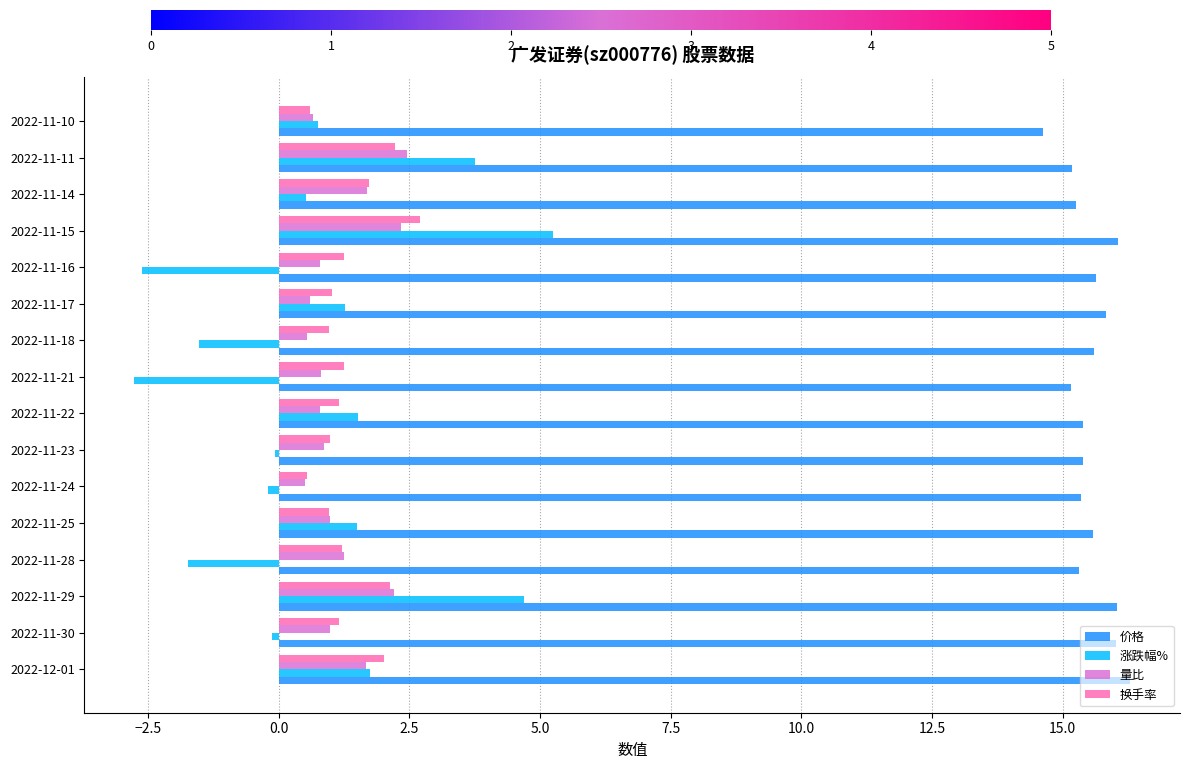

Is it true that 价格 equals 16.0 at 2022-11-30?

True